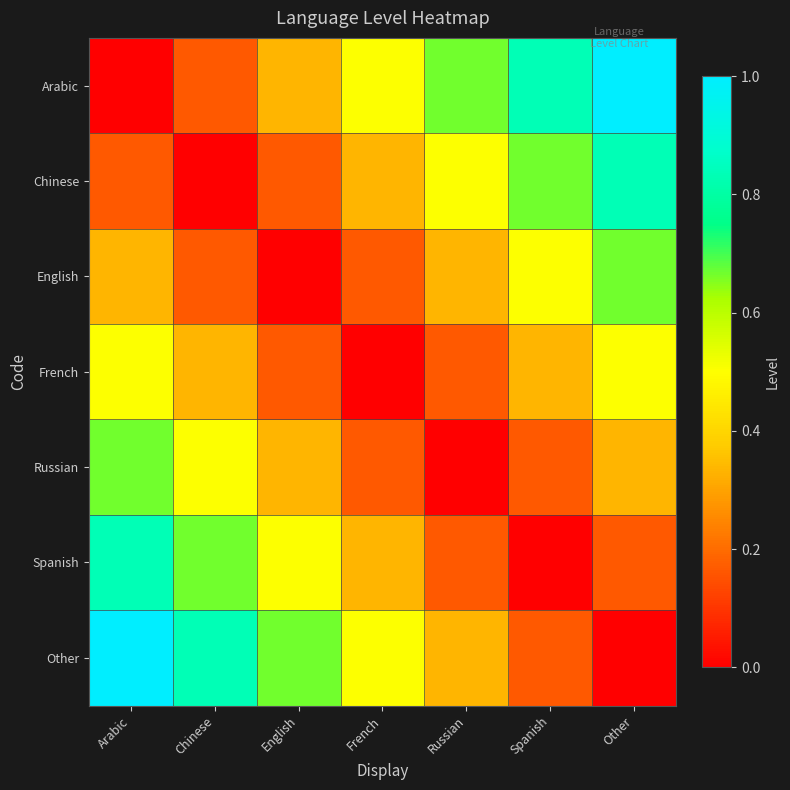

Reading left to right, list all the values displayed in this chart.

Arabic: Arabic=0.0	Chinese=0.2	English=0.3	French=0.5	Russian=0.7	Spanish=0.8	Other=1.0
Chinese: Arabic=0.2	Chinese=0.0	English=0.2	French=0.3	Russian=0.5	Spanish=0.7	Other=0.8
English: Arabic=0.3	Chinese=0.2	English=0.0	French=0.2	Russian=0.3	Spanish=0.5	Other=0.7
French: Arabic=0.5	Chinese=0.3	English=0.2	French=0.0	Russian=0.2	Spanish=0.3	Other=0.5
Russian: Arabic=0.7	Chinese=0.5	English=0.3	French=0.2	Russian=0.0	Spanish=0.2	Other=0.3
Spanish: Arabic=0.8	Chinese=0.7	English=0.5	French=0.3	Russian=0.2	Spanish=0.0	Other=0.2
Other: Arabic=1.0	Chinese=0.8	English=0.7	French=0.5	Russian=0.3	Spanish=0.2	Other=0.0